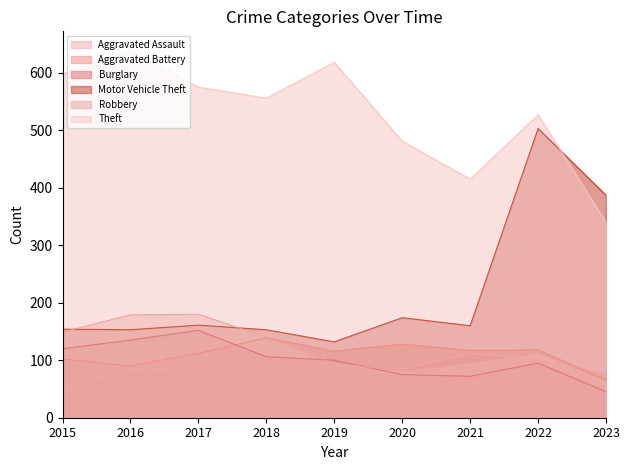

True or false: Aggravated Battery and Aggravated Assault cross at least once.

True